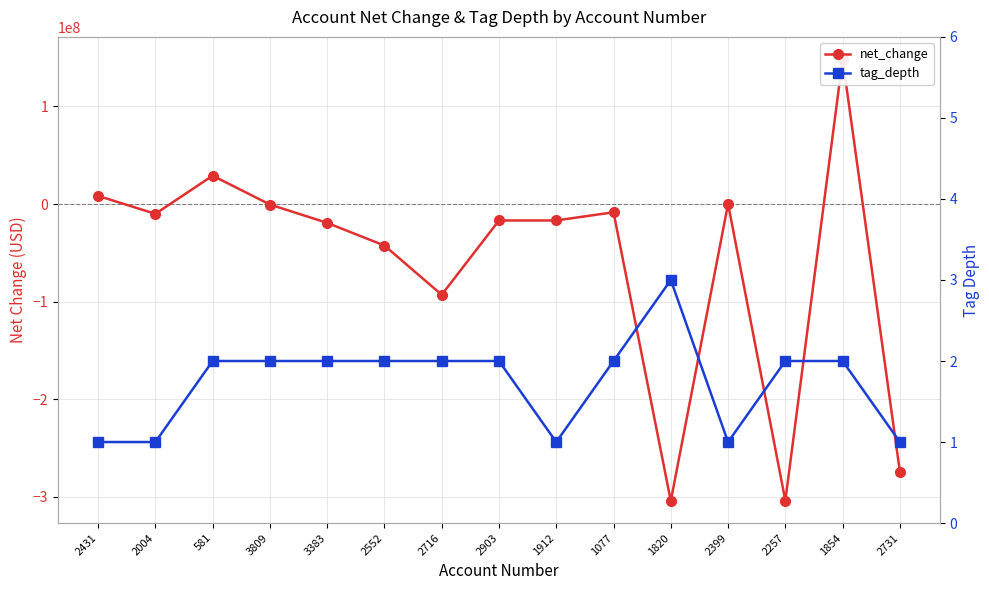

At which label does tag_depth reach its peak?

1820